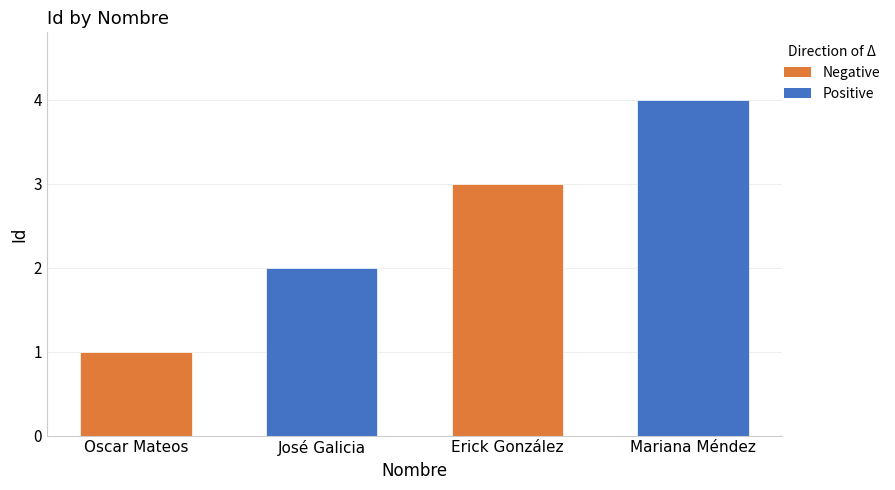

How many categories are shown in the chart?

4